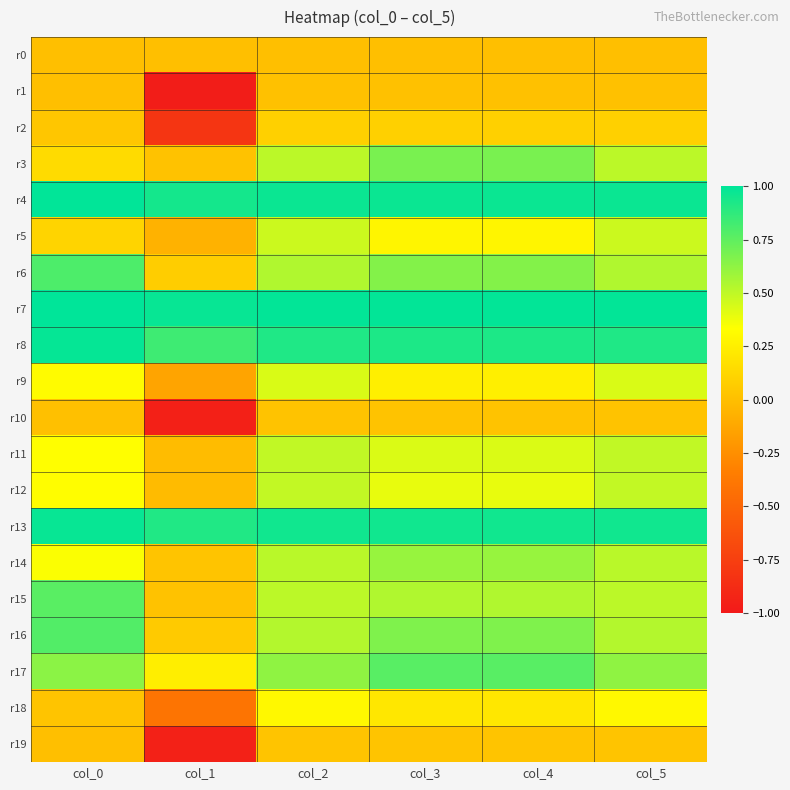

At how many categories does at least one series exceed 0?

6